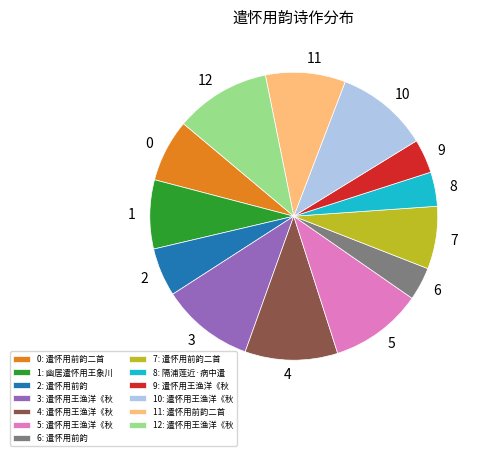

Between 11: 遣怀用前韵二首 and 5: 遣怀用王渔洋《秋, which is larger?

5: 遣怀用王渔洋《秋